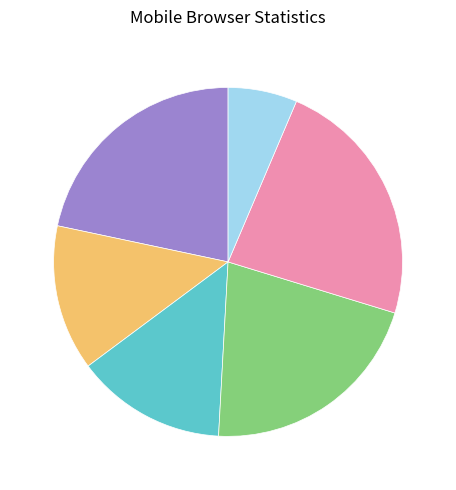

Is there any slice that represents more than half of the pie?

No